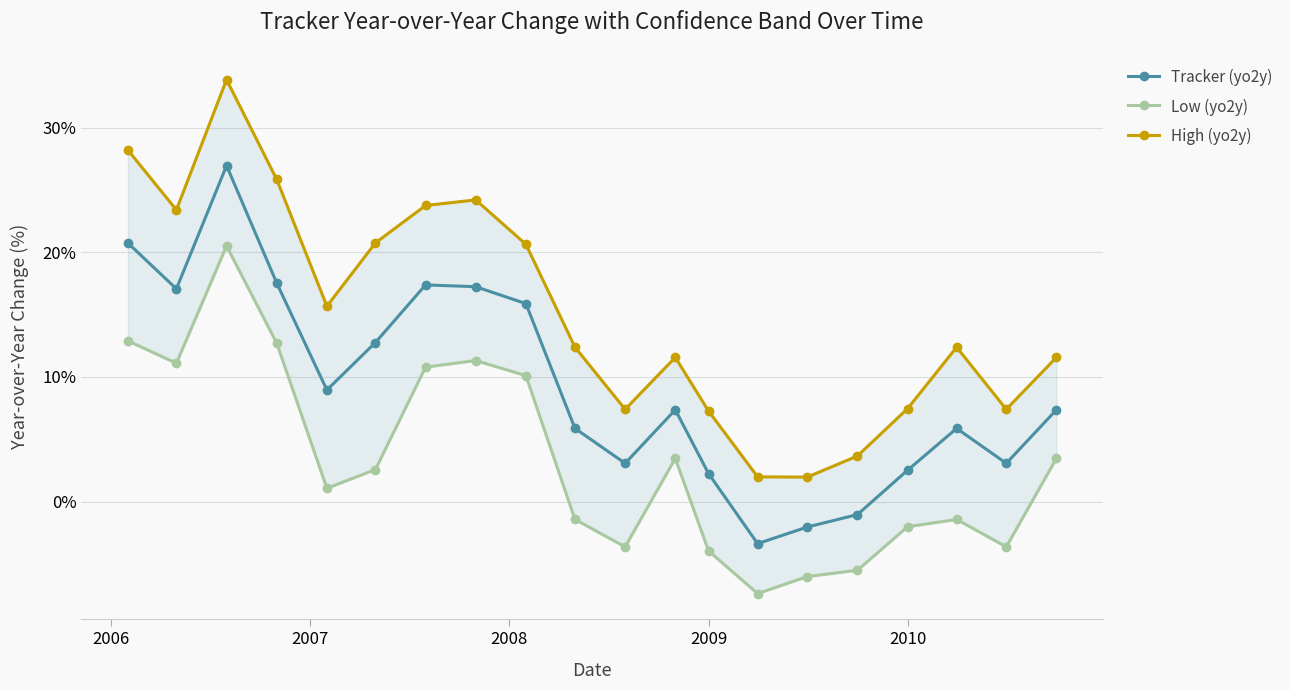

Is it true that Tracker (yo2y) equals 2.5 at 2010?

True